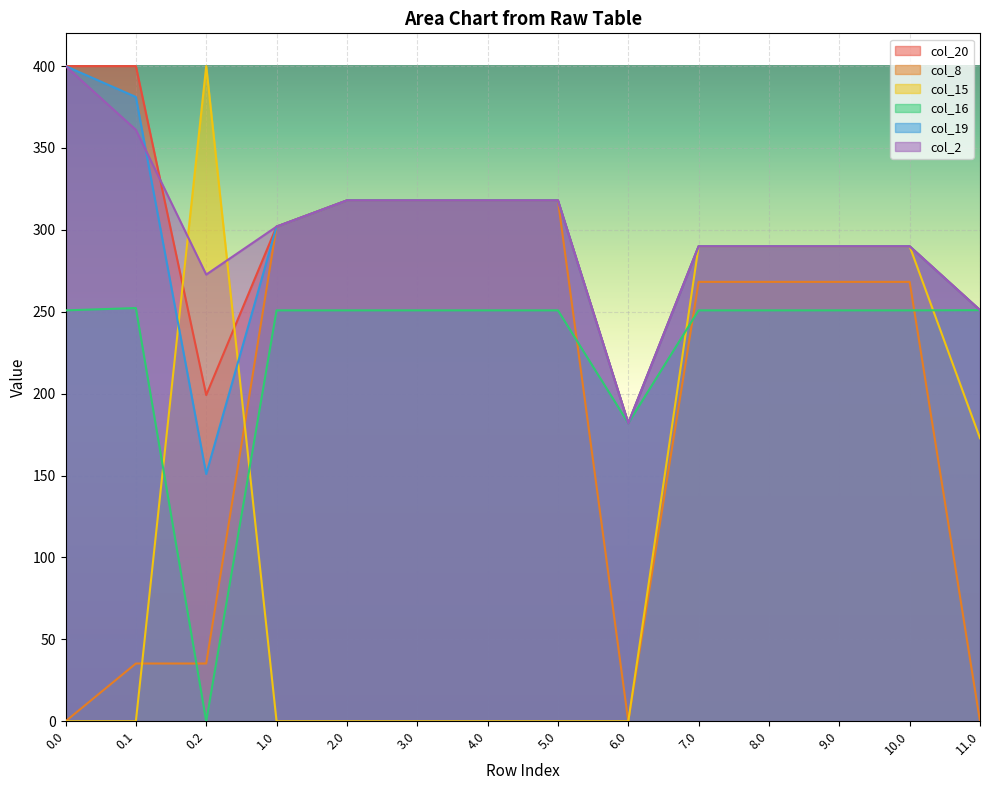

True or false: col_20 and col_8 cross at least once.

False